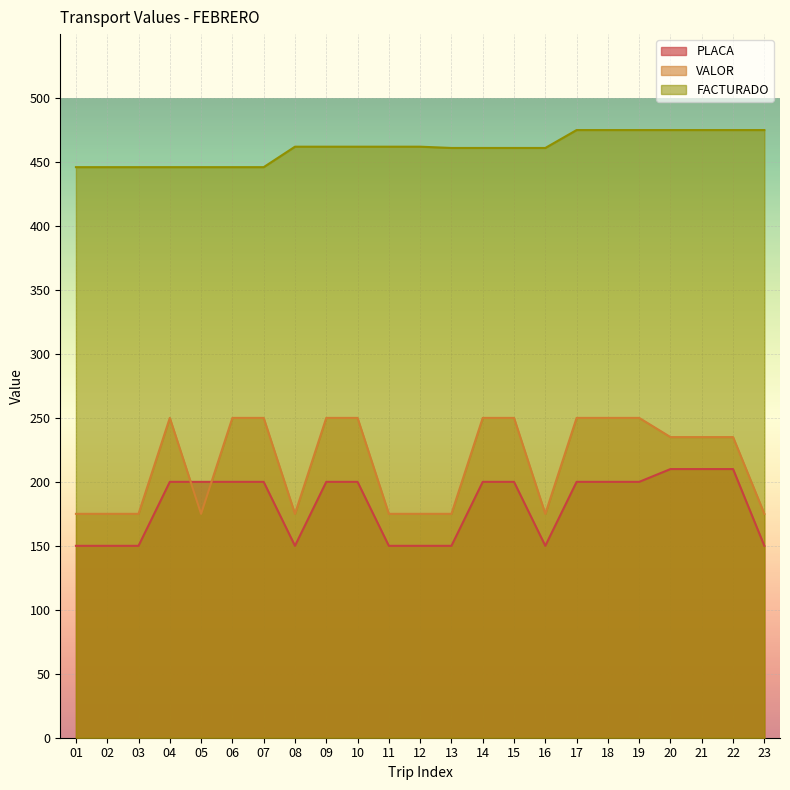

Which label corresponds to the largest value in the chart?

17